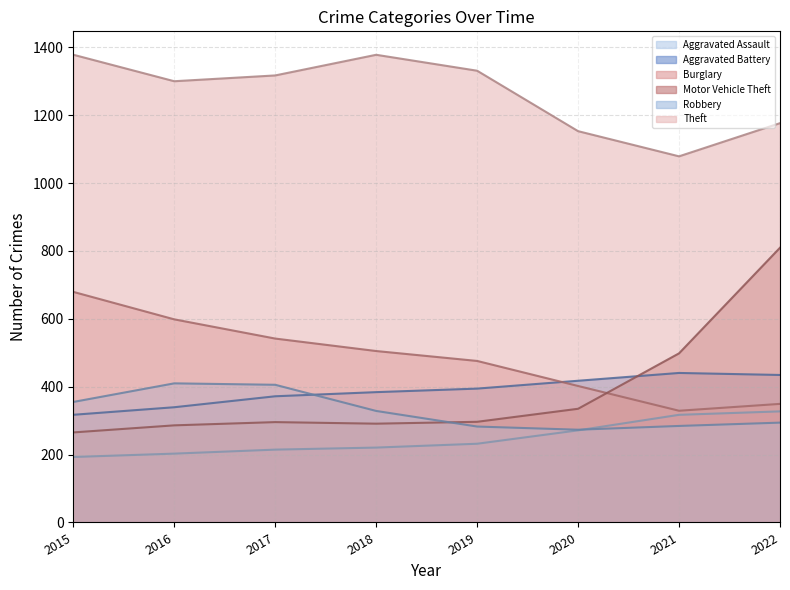

What are all the series names shown in the legend?

Aggravated Assault, Aggravated Battery, Burglary, Motor Vehicle Theft, Robbery, Theft